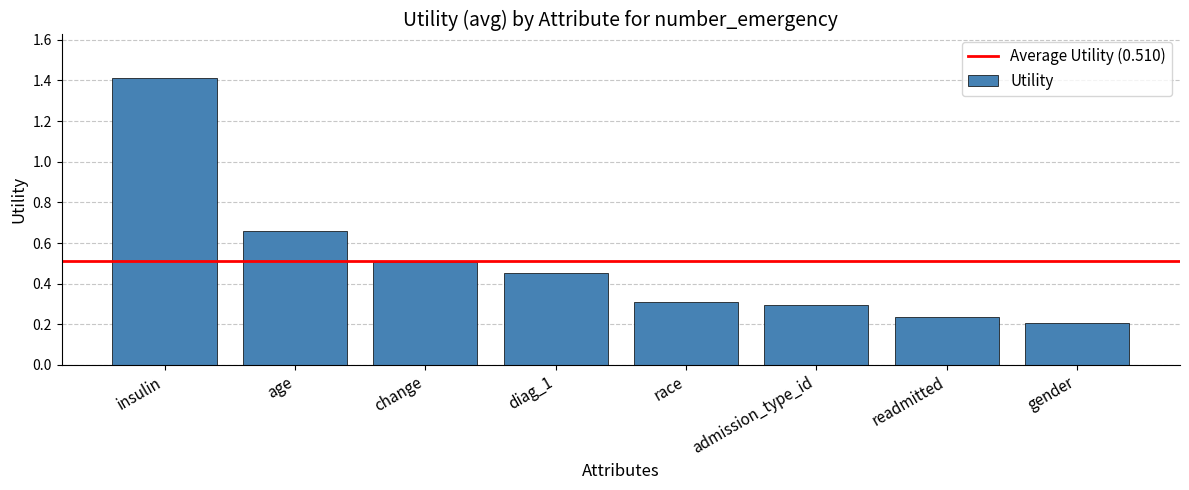

At which category does the chart reach its peak across all series?

insulin